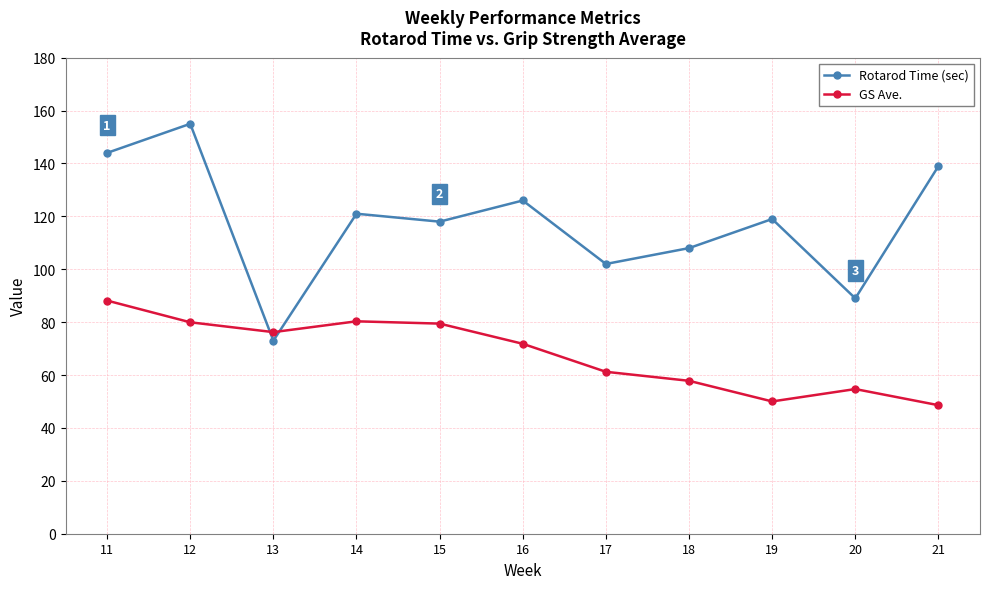

What is the maximum value for Rotarod Time (sec)?

155.0